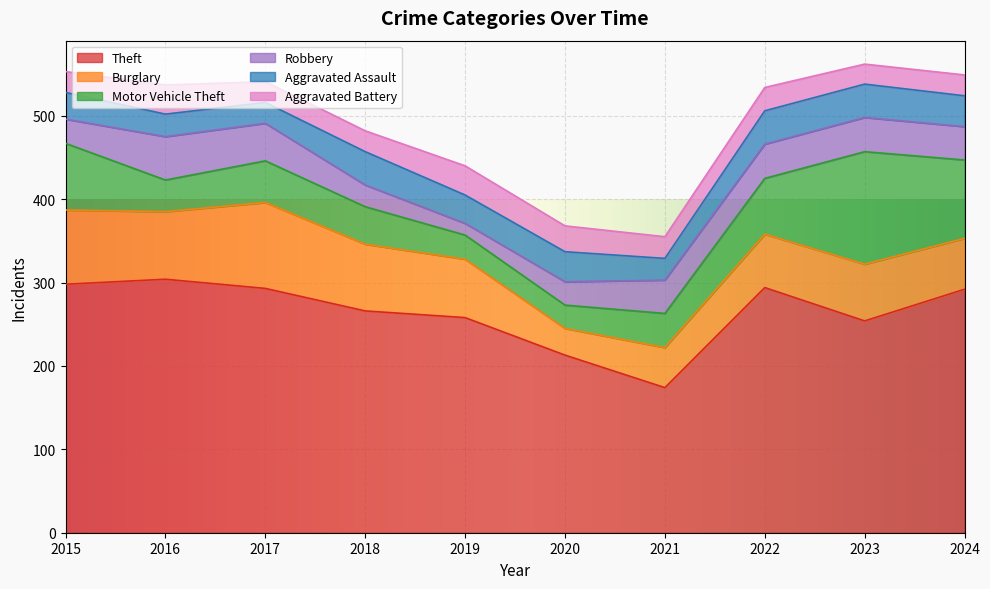

Does the chart display data point markers on the line(s)?

No